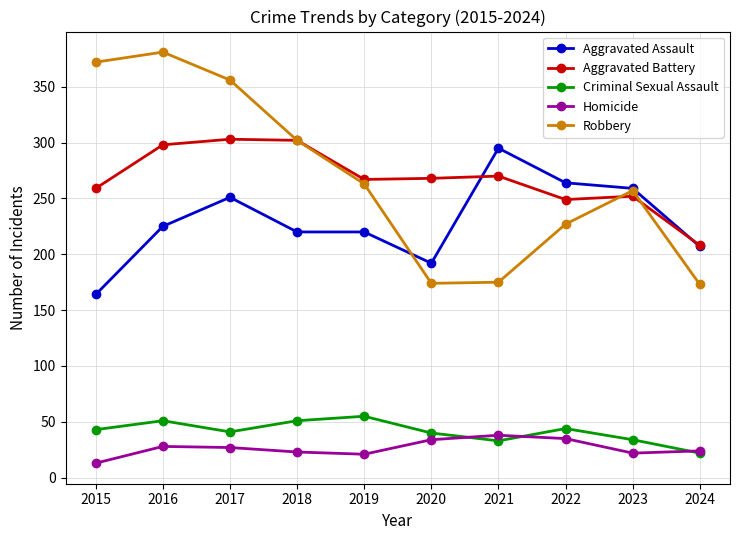

At 2017, list the series in order from largest to smallest.

Robbery, Aggravated Battery, Aggravated Assault, Criminal Sexual Assault, Homicide